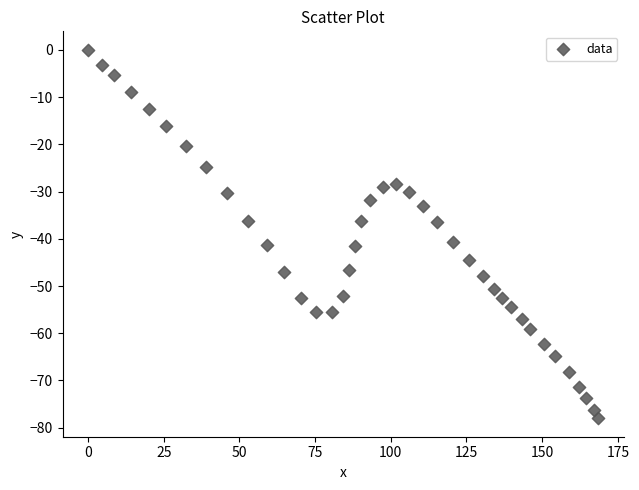

What is the range of Y values (max minus min)?

78.0